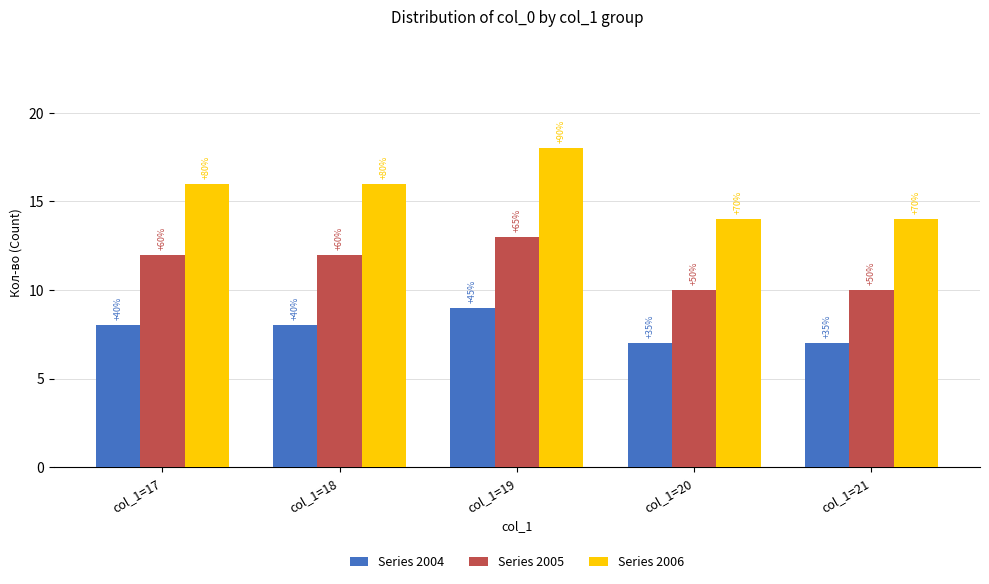

Between col_1=21 and col_1=20, which is larger?

col_1=21